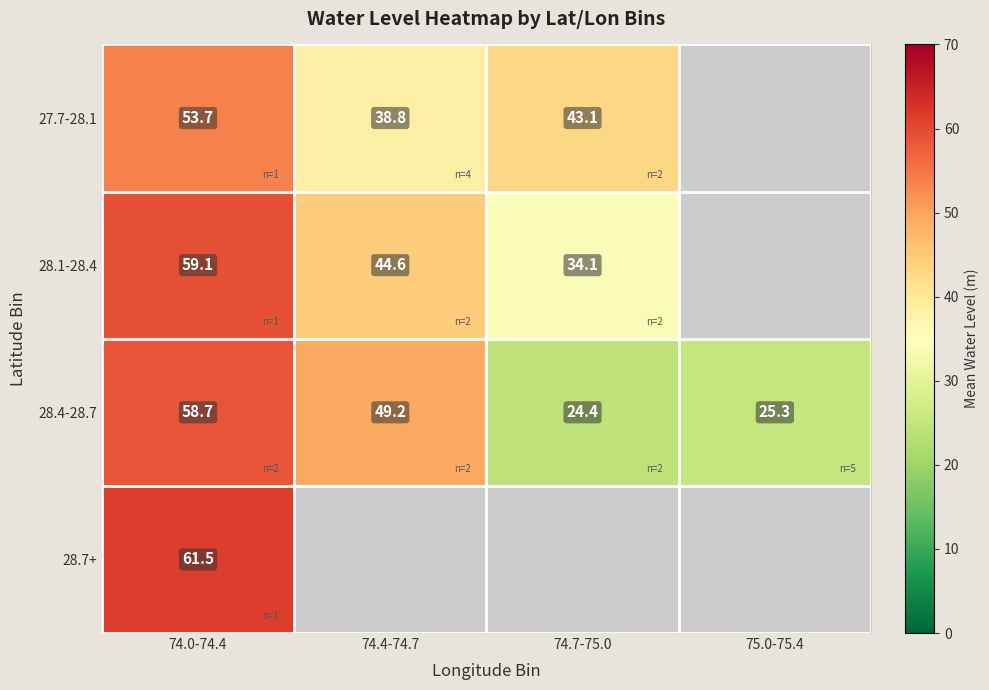

List the labels in order of 28.4-28.7 value, largest first.

74.0-74.4, 74.4-74.7, 75.0-75.4, 74.7-75.0